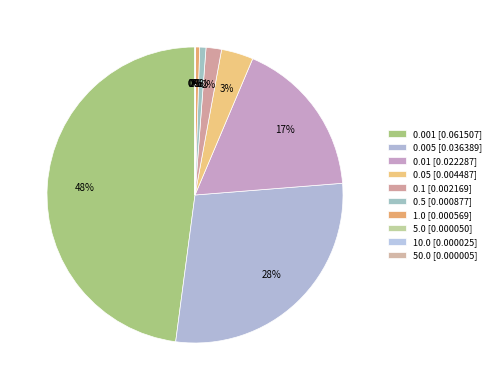

How many slices are in this pie chart?

10